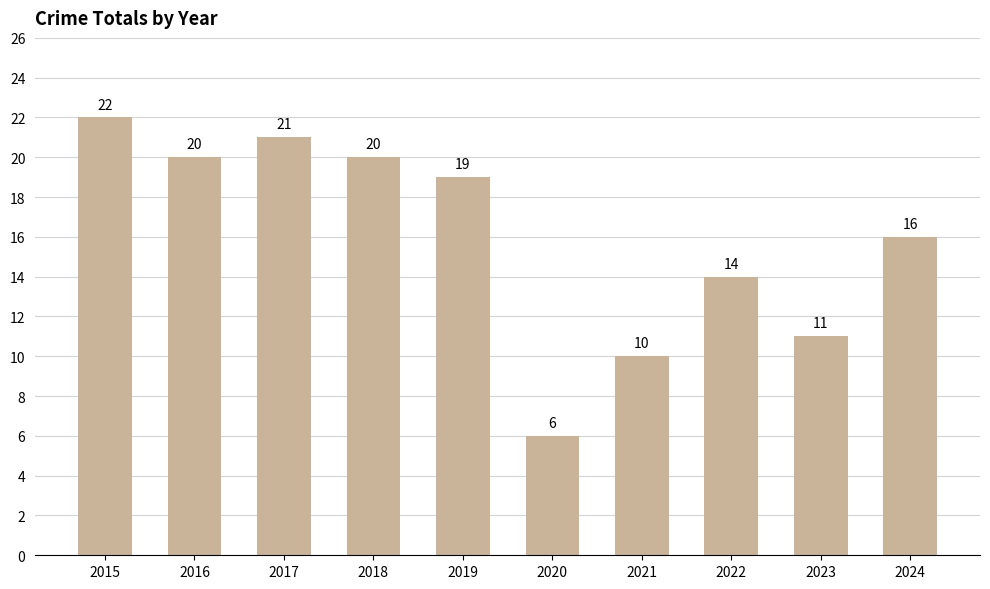

What is the average value?

16